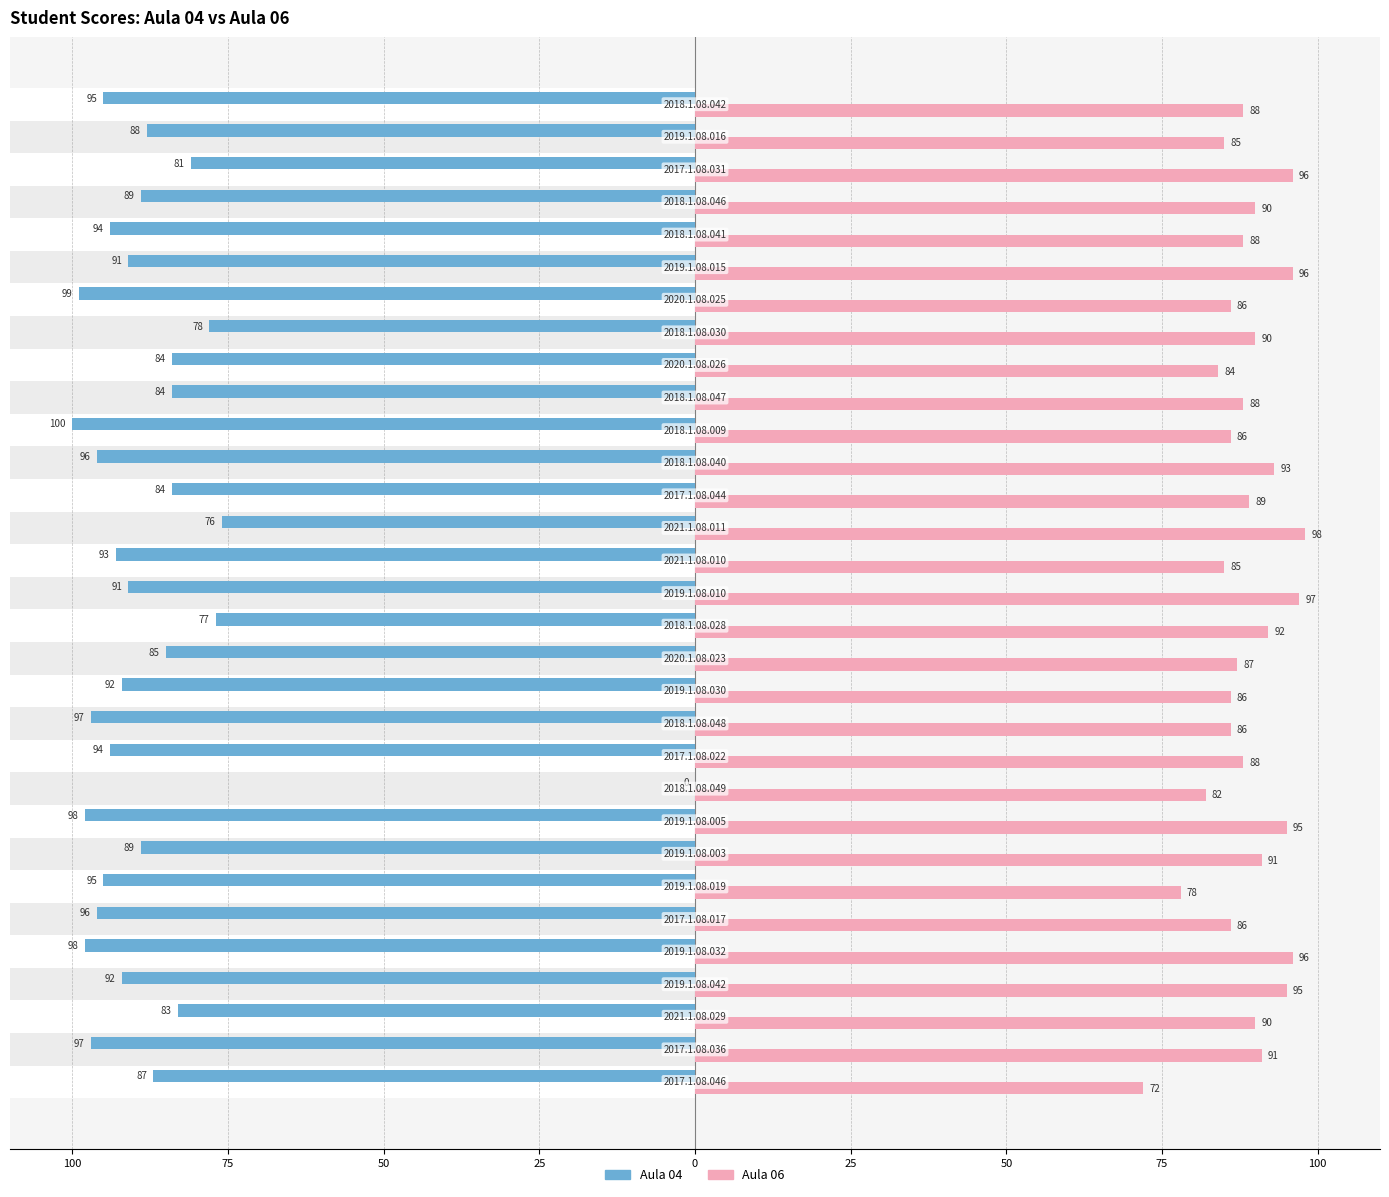

The value of Aula 04 at 24 is -35. True or false?

False